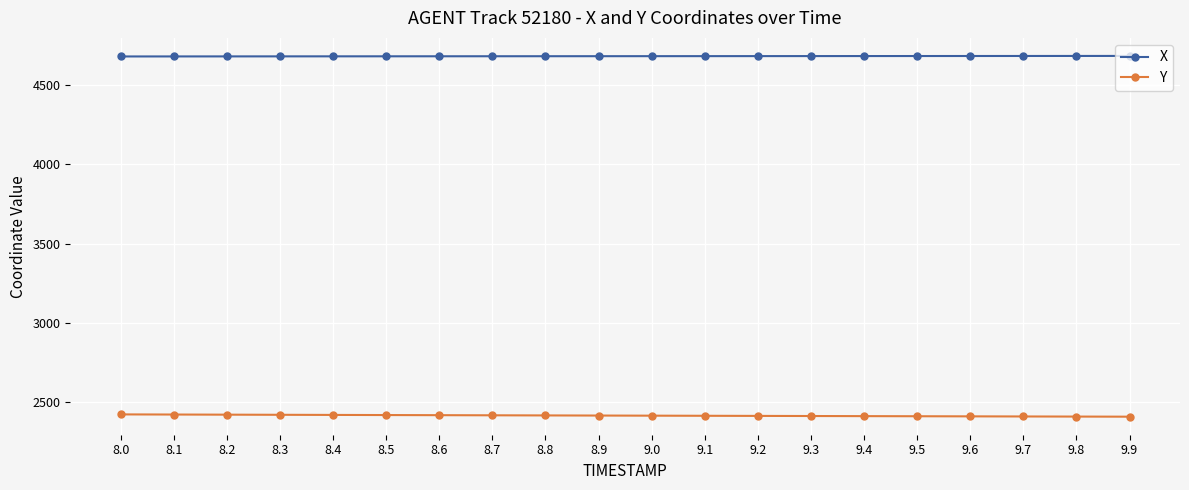

At 8.0, list the series in order from largest to smallest.

X, Y